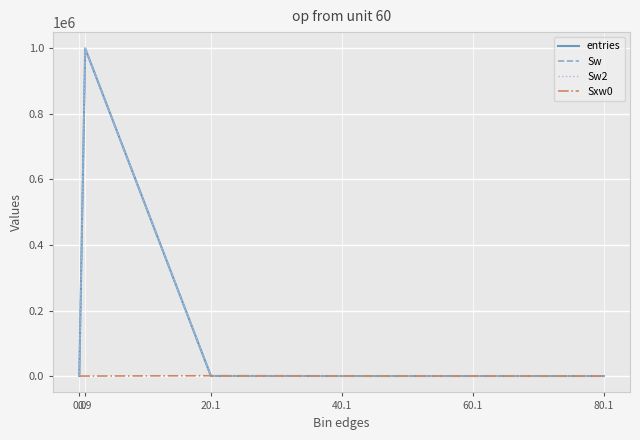

Which series has the widest spread of values?

entries